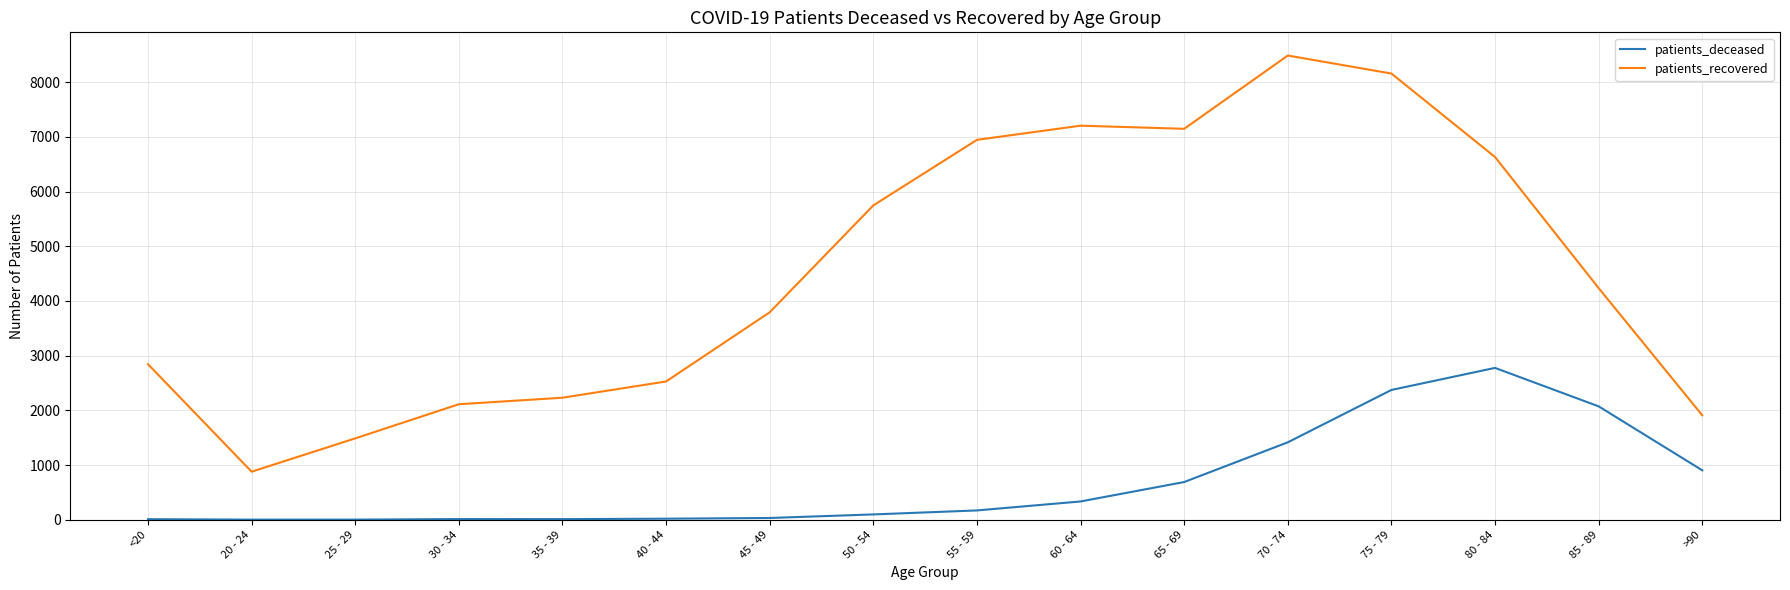

Which series changed the most between 45 - 49 and 60 - 64?

patients_recovered